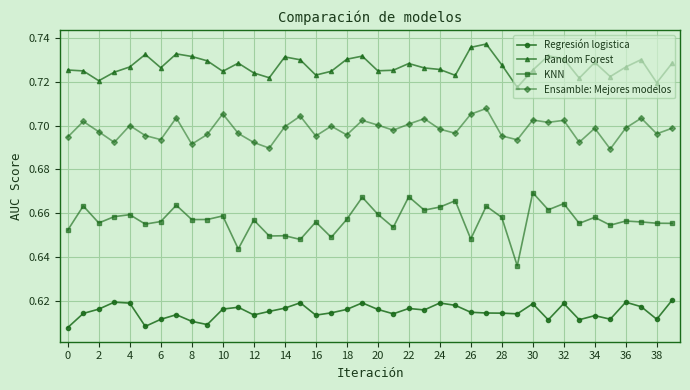

List the series in order of their overall mean, highest first.

Random Forest, Ensamble: Mejores modelos, KNN, Regresión logistica